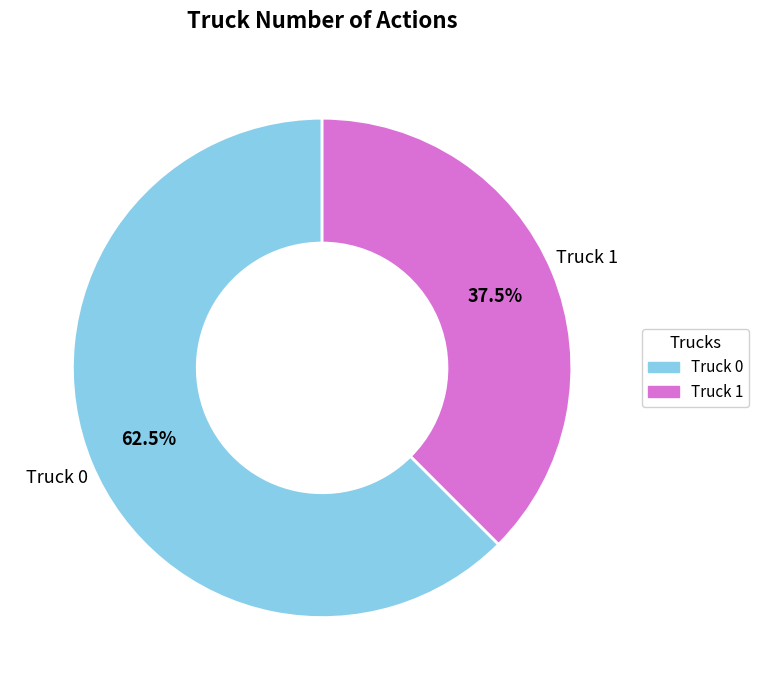

Which slice is the largest?

Truck 0